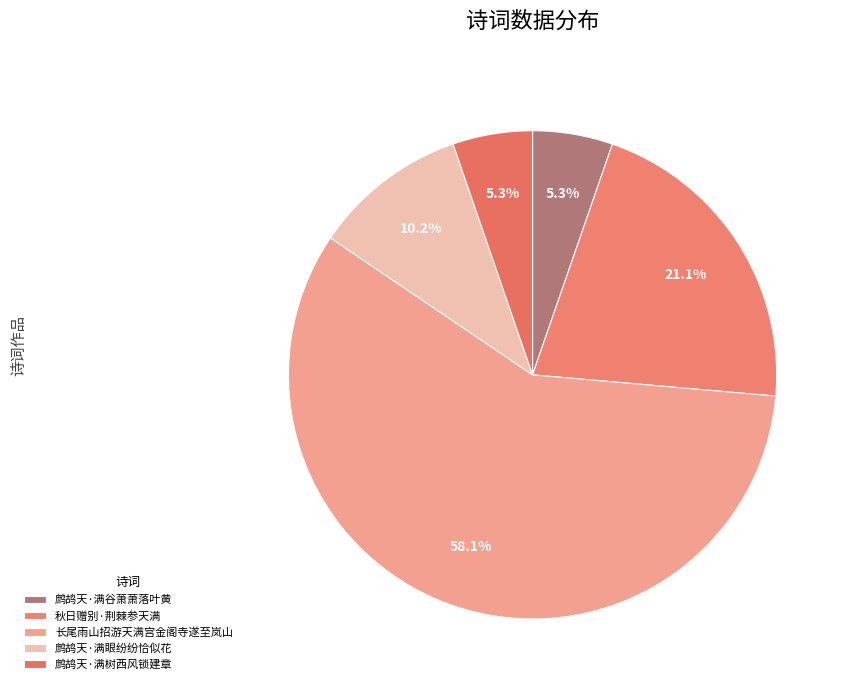

The 鹧鸪天·满树西风锁建章 slice represents 1% of the pie. True or false?

False